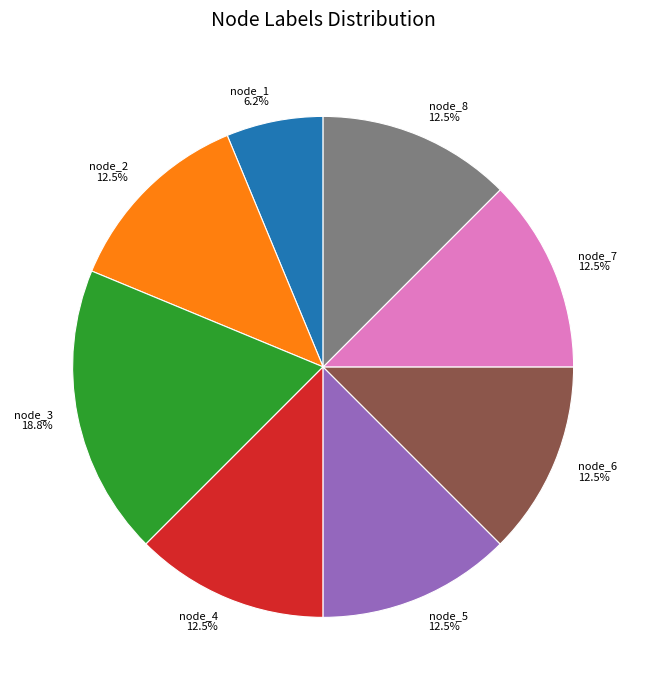

Which slice is the largest?

node_3